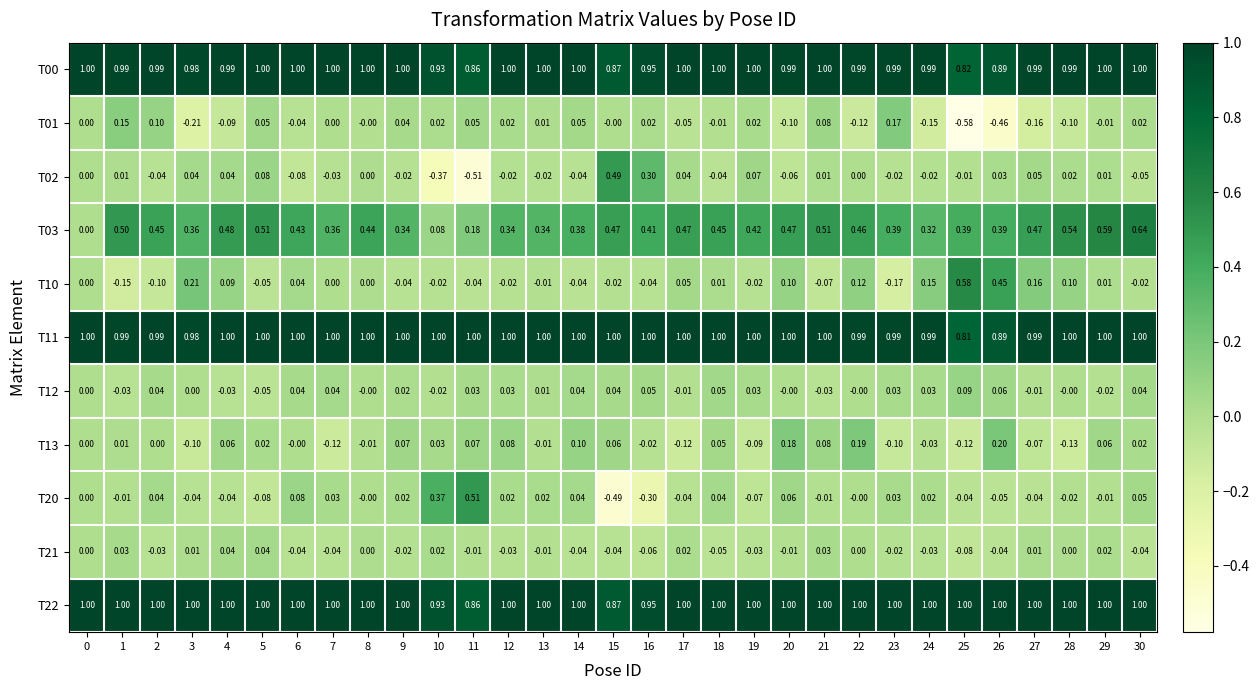

Is the value of T13 at 21 greater than the value of T20 at 15?

Yes